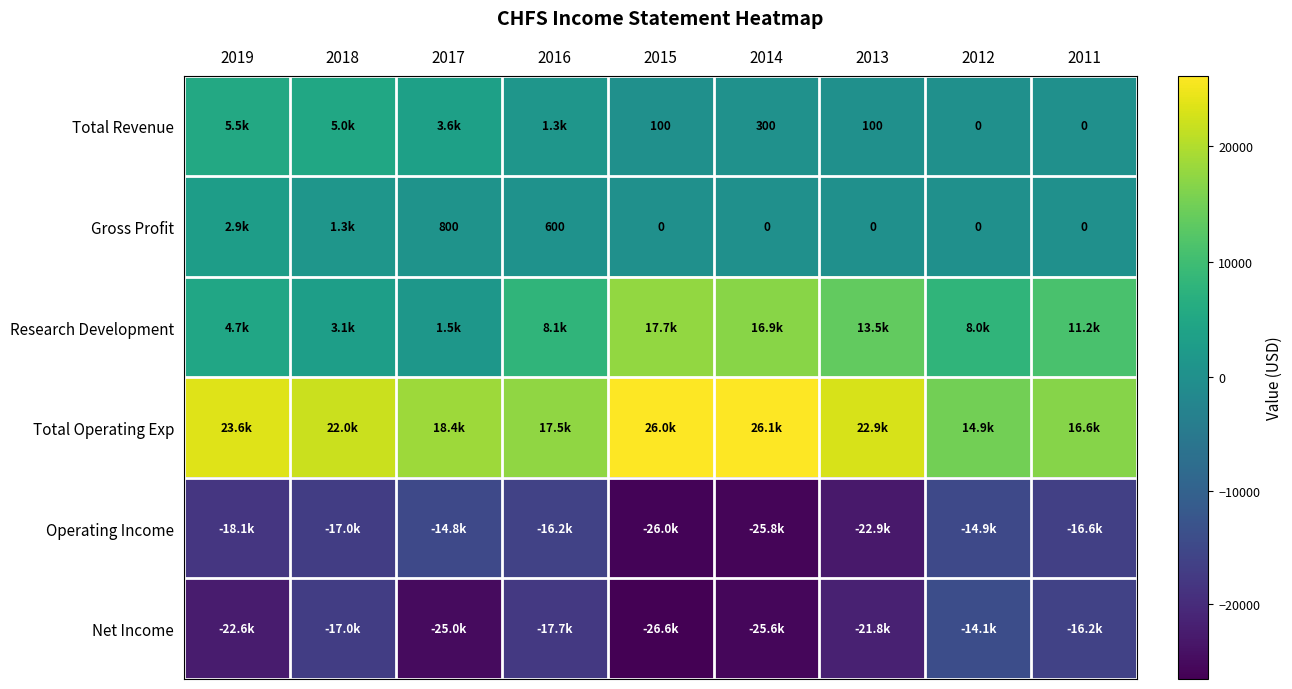

The value of Total Revenue at 2014 is 300. True or false?

True